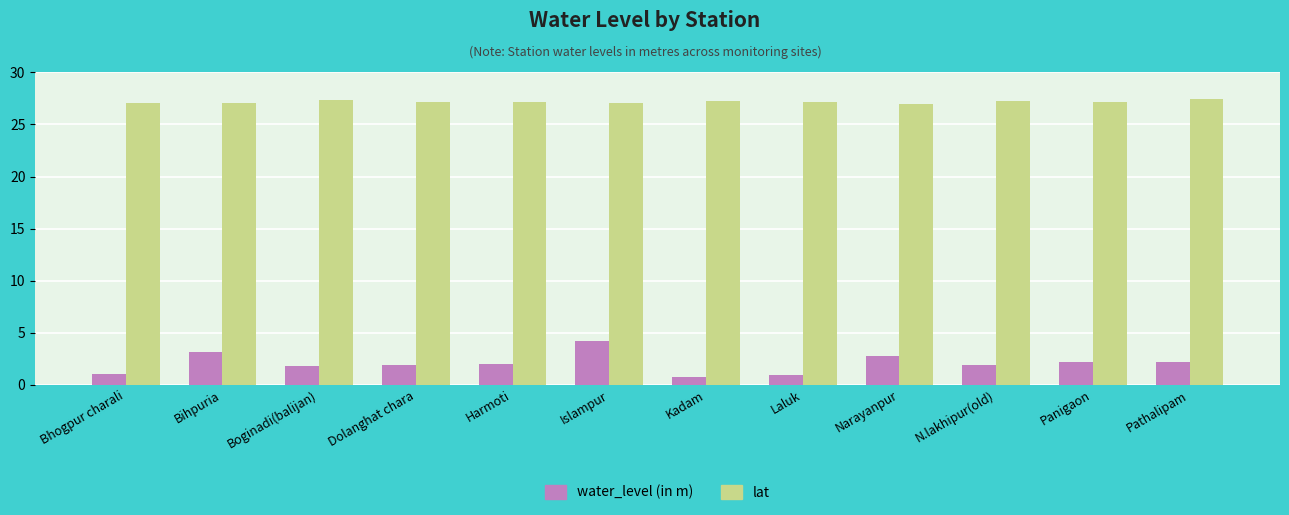

What are all the series names shown in the legend?

water_level (in m), lat